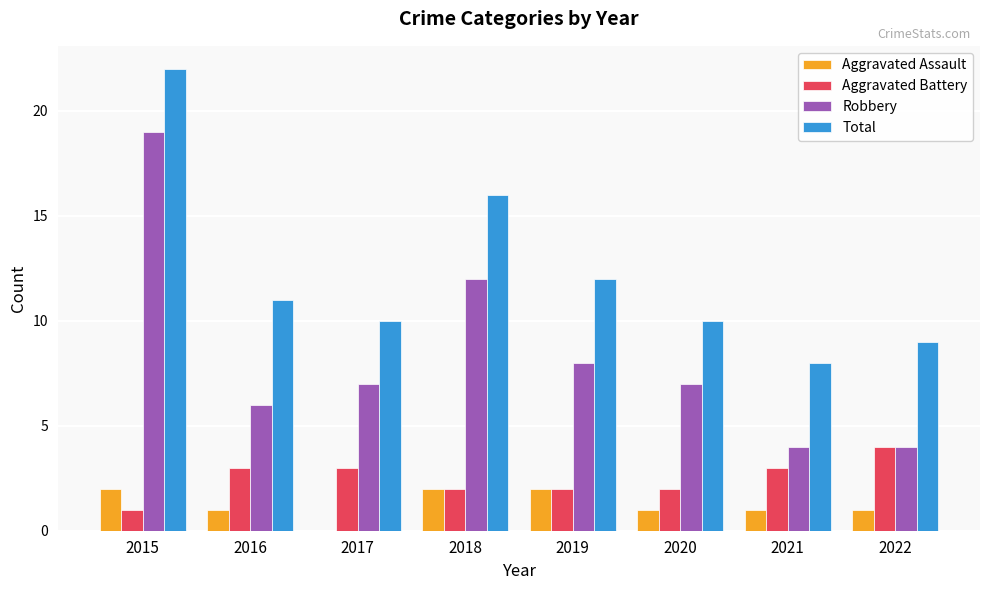

What is the sum of all Robbery values?

67